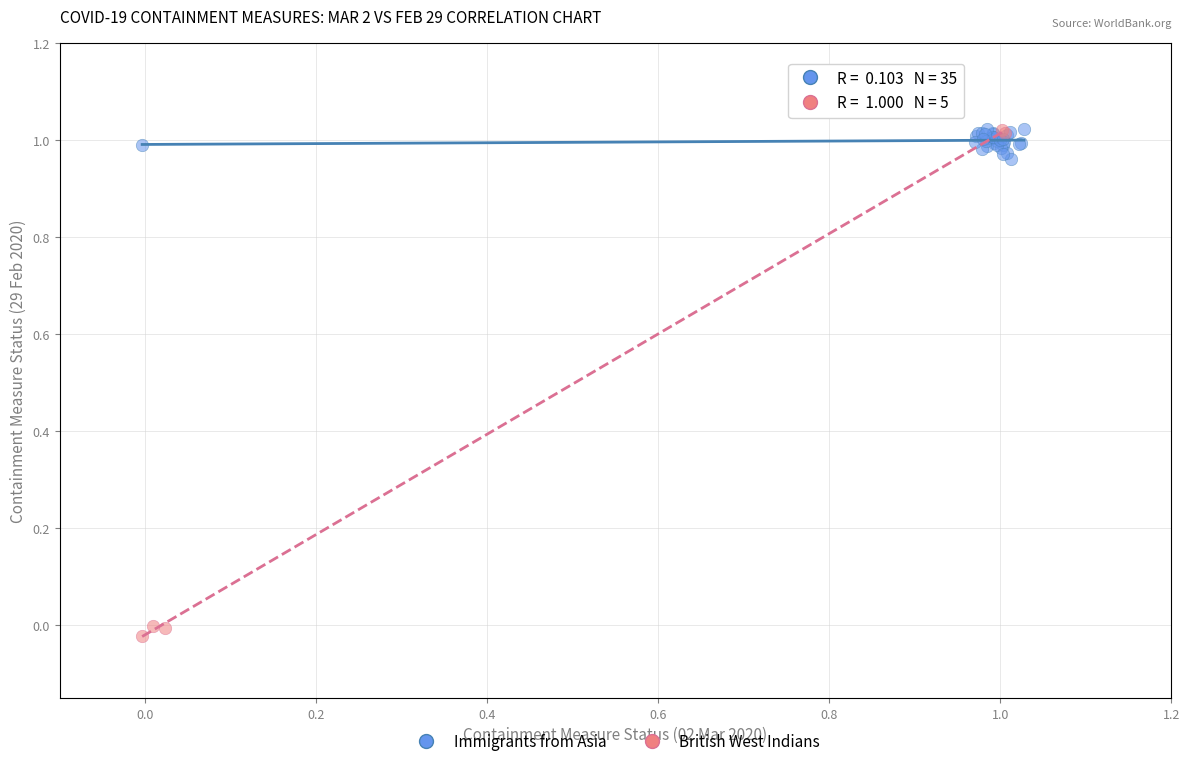

What are all the series names shown in the legend?

Immigrants from Asia, British West Indians